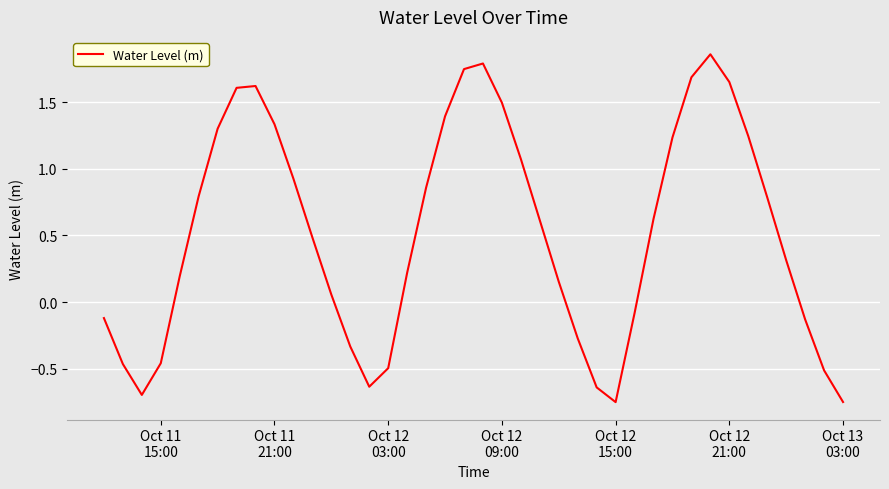

What is the difference between the maximum and minimum values?

2.6